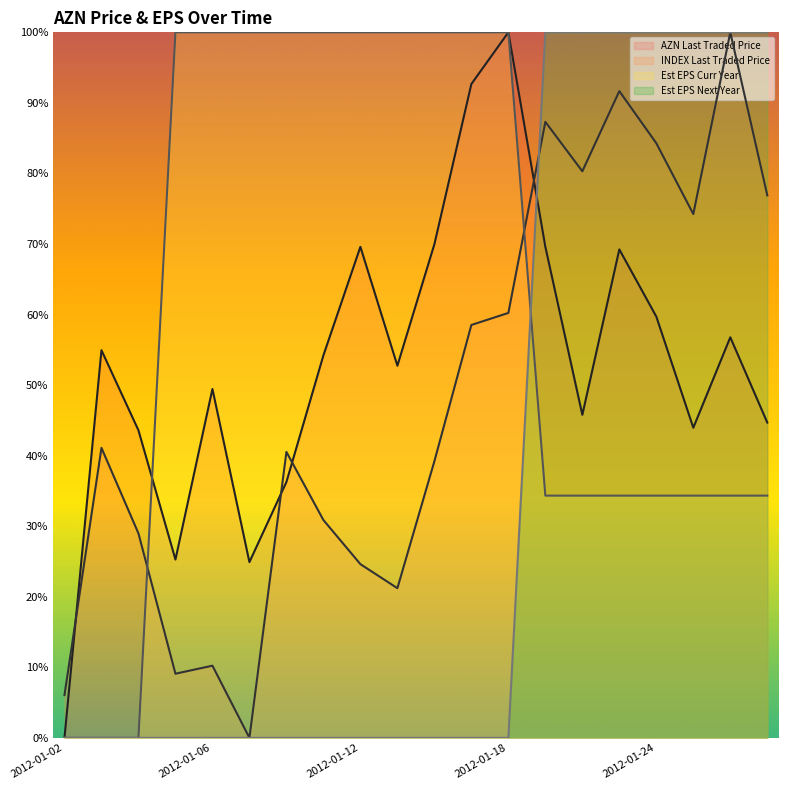

At which label does AZN Last Traded Price reach its minimum?

2012-01-02